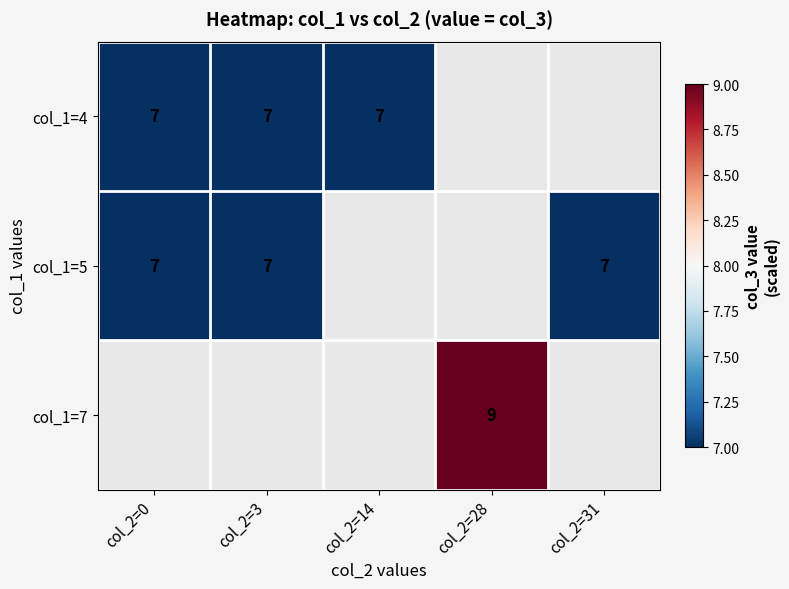

At which category does the chart reach its minimum across all series?

col_2=0